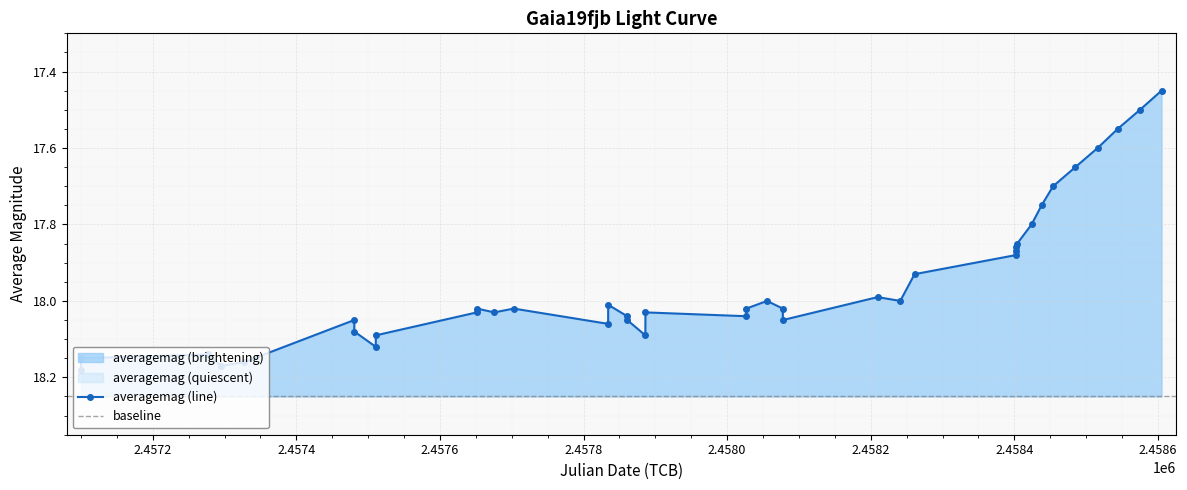

What is the ratio of the value at 2017-05-12 to the value at 2019-01-01?

1.0